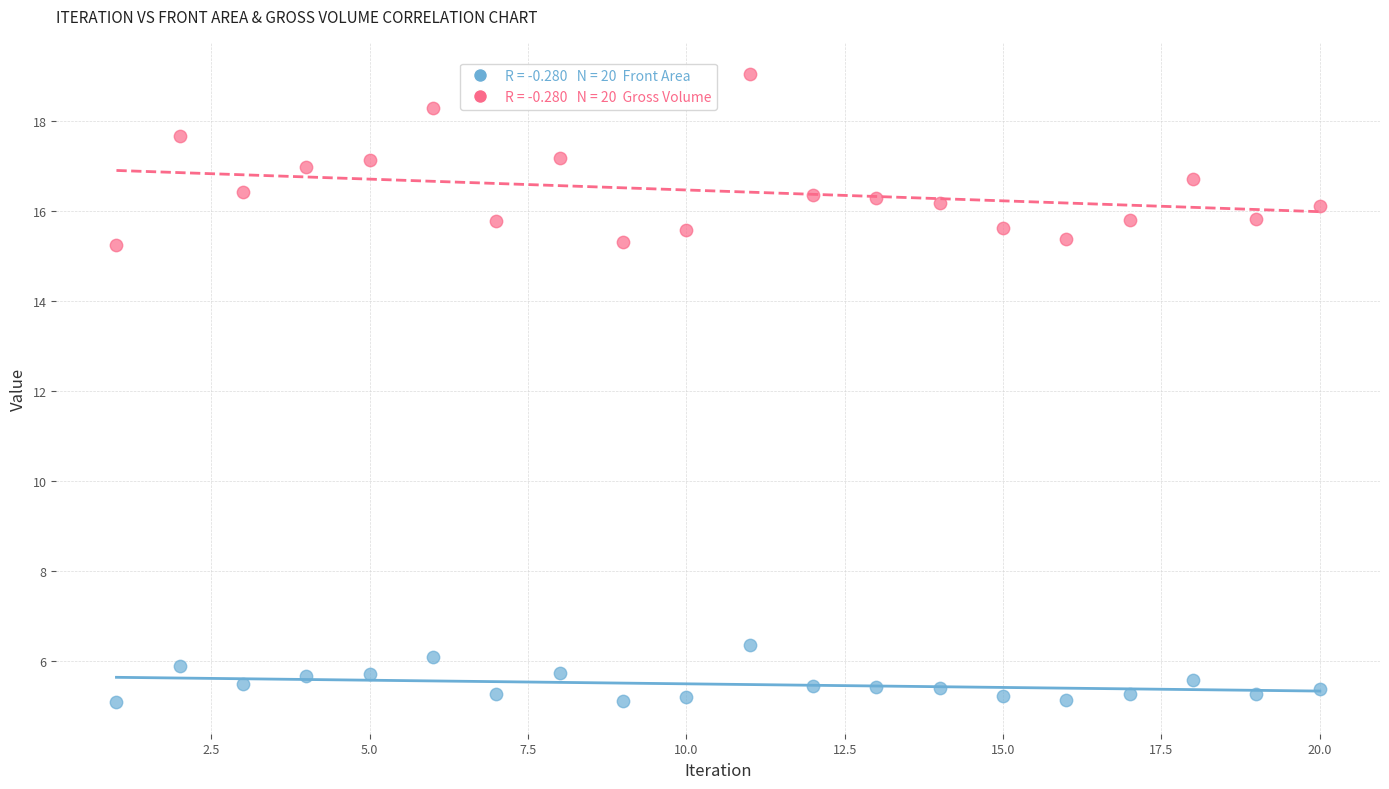

Across all data points, what is the range of X values (max minus min)?

19.0